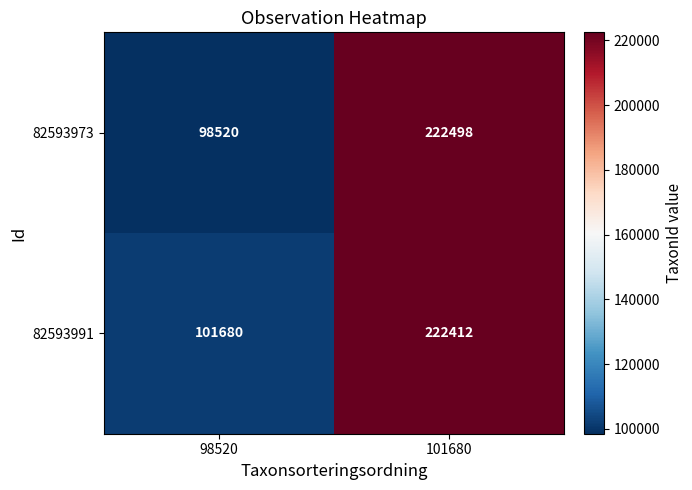

Is the value of 82593991 at 101680 greater than the value of 82593973 at 101680?

No